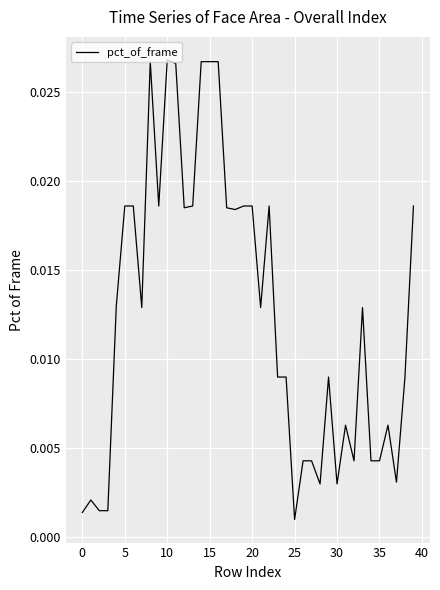

How many distinct data groups are displayed?

1